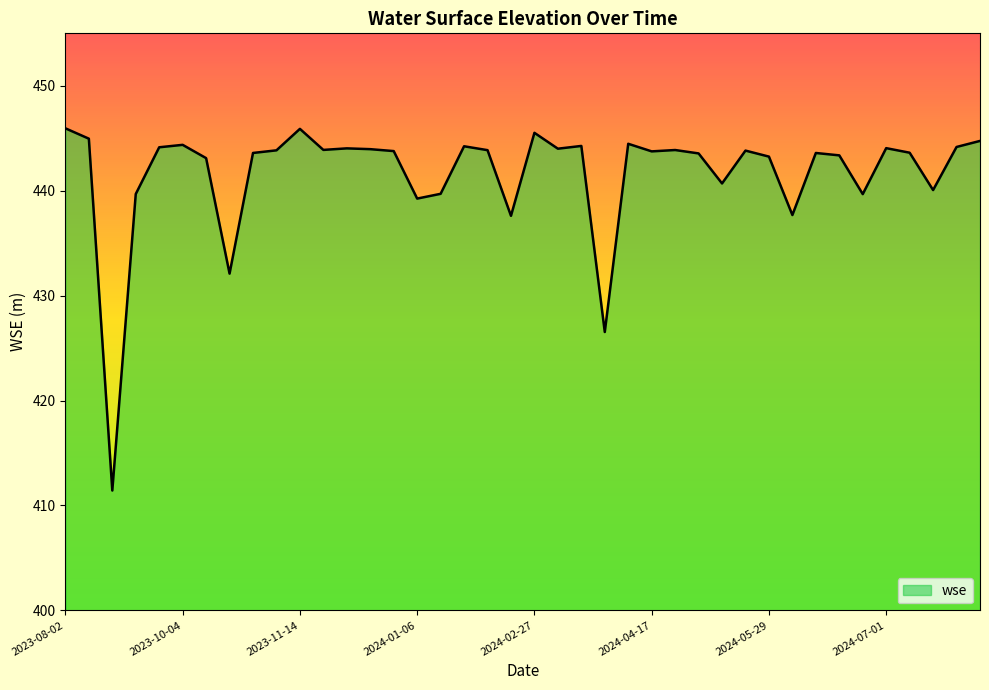

What is the minimum value shown in the chart?

411.4